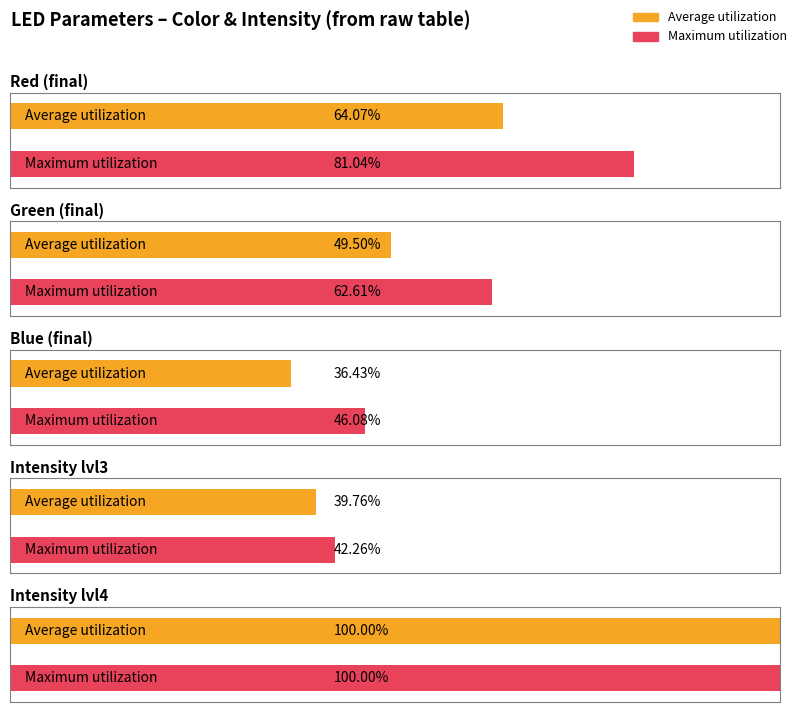

True or false: Average utilization has a value of 1.3 at Red.

False